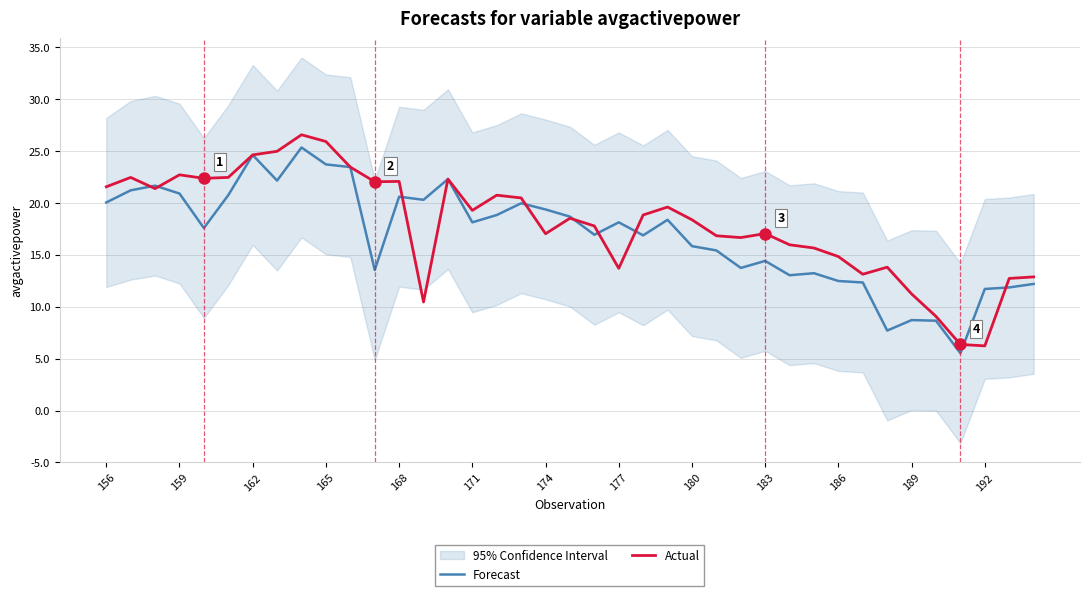

The value of Actual at 168 is 22.1. True or false?

True